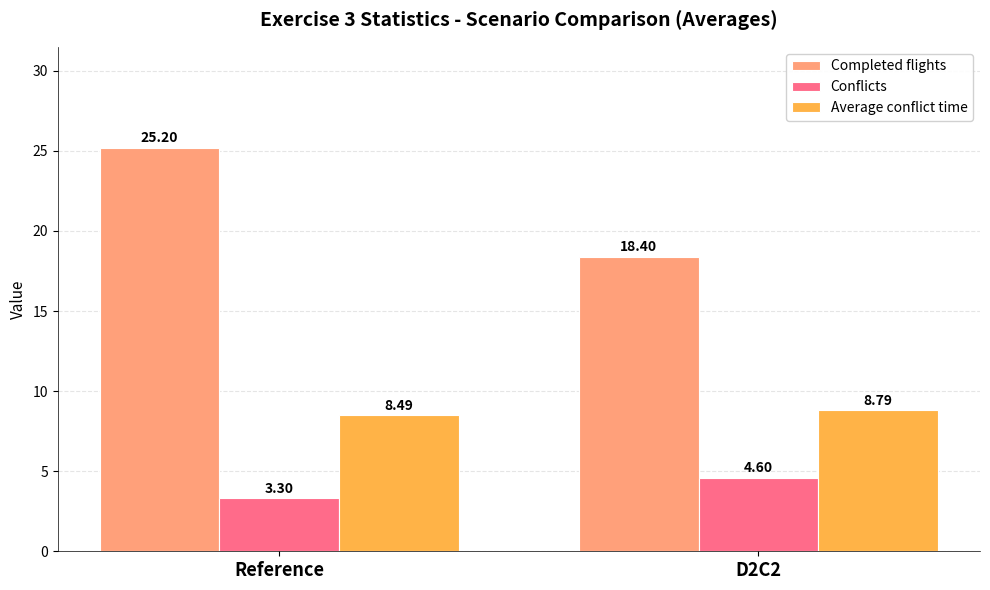

What is the total value across all series at D2C2?

31.8